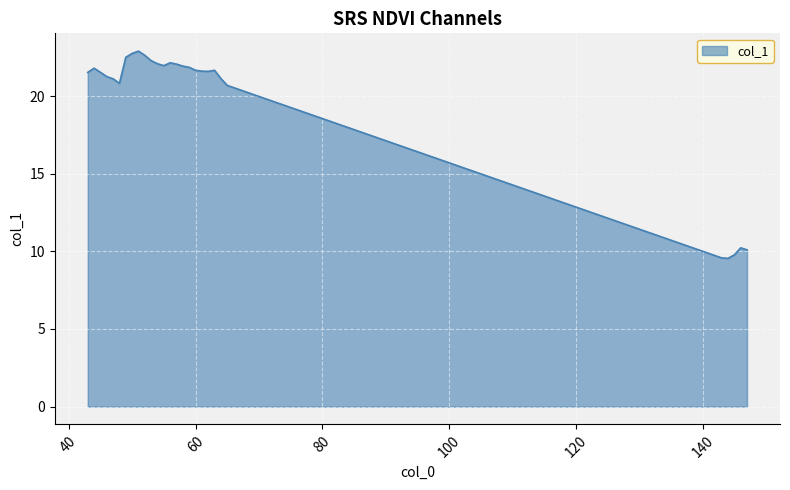

What is the smallest value displayed?

9.6